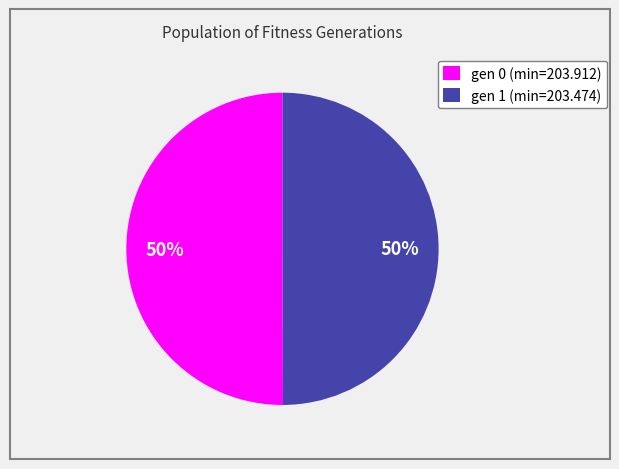

To the nearest percent, what percentage of the pie is gen 0 (min=203.912)?

50%